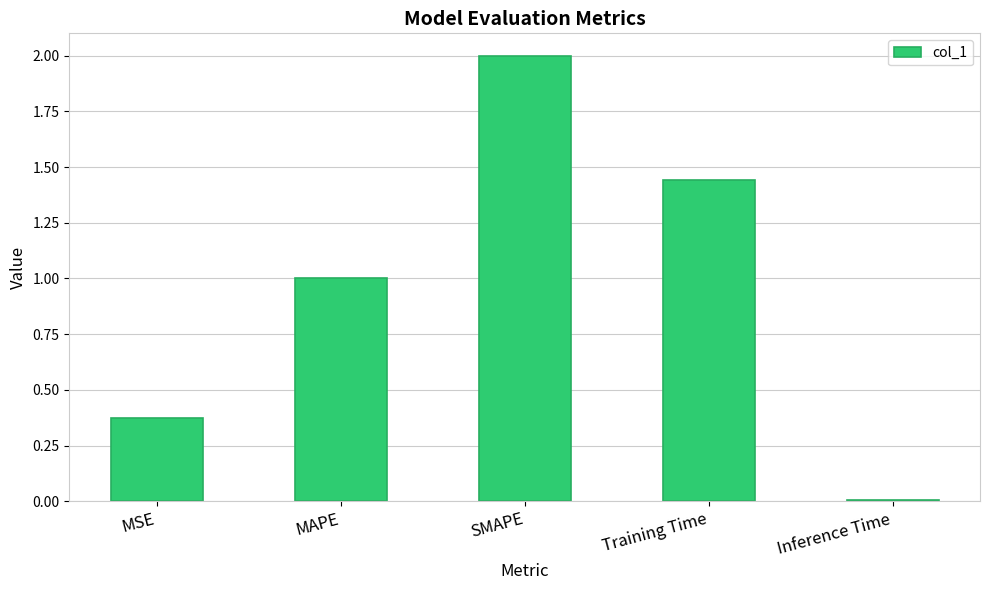

How many bars are there in total?

5